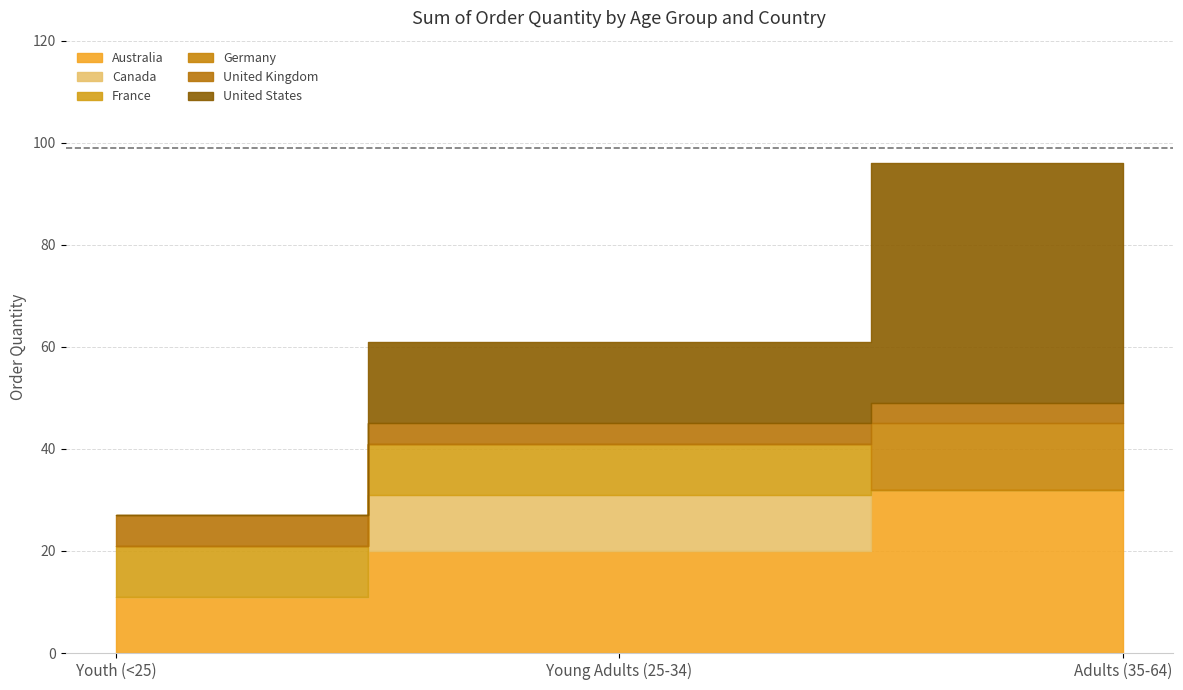

How many values in the Australia series exceed 20?

1